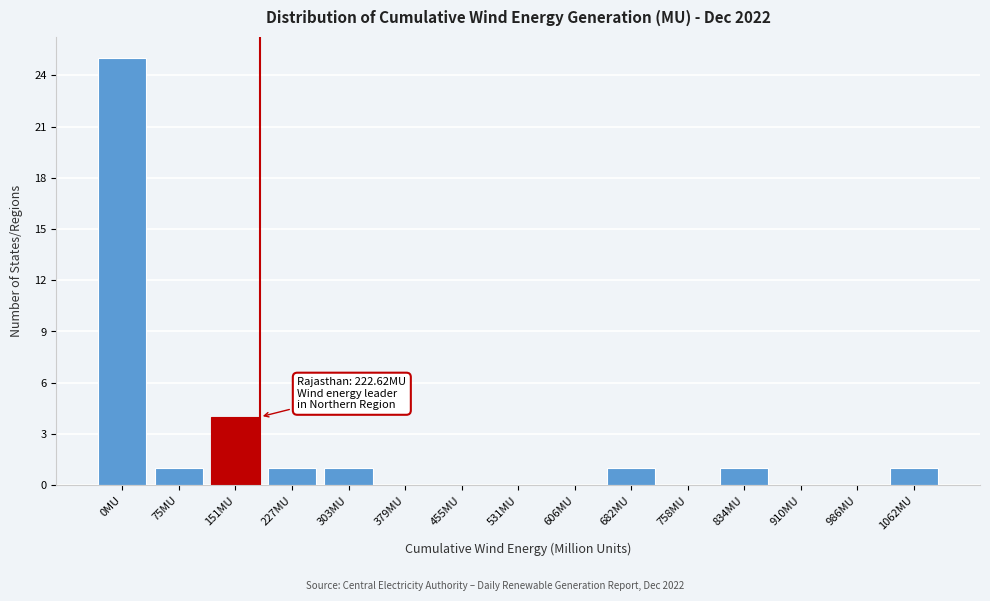

Reading right to left, extract all data points from this chart.

1062MU=1	986MU=0	910MU=0	834MU=1	758MU=0	682MU=1	606MU=0	531MU=0	455MU=0	379MU=0	303MU=1	227MU=1	151MU=4	75MU=1	0MU=25